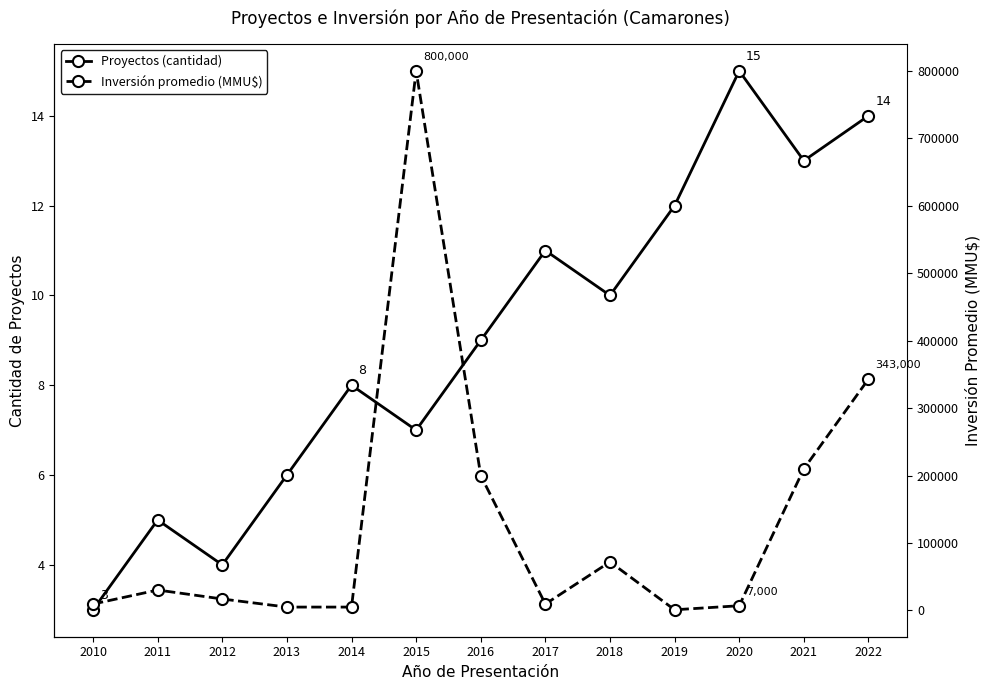

What is the difference between the maximum and minimum values in the Inversión promedio (MMU$) series?

799000